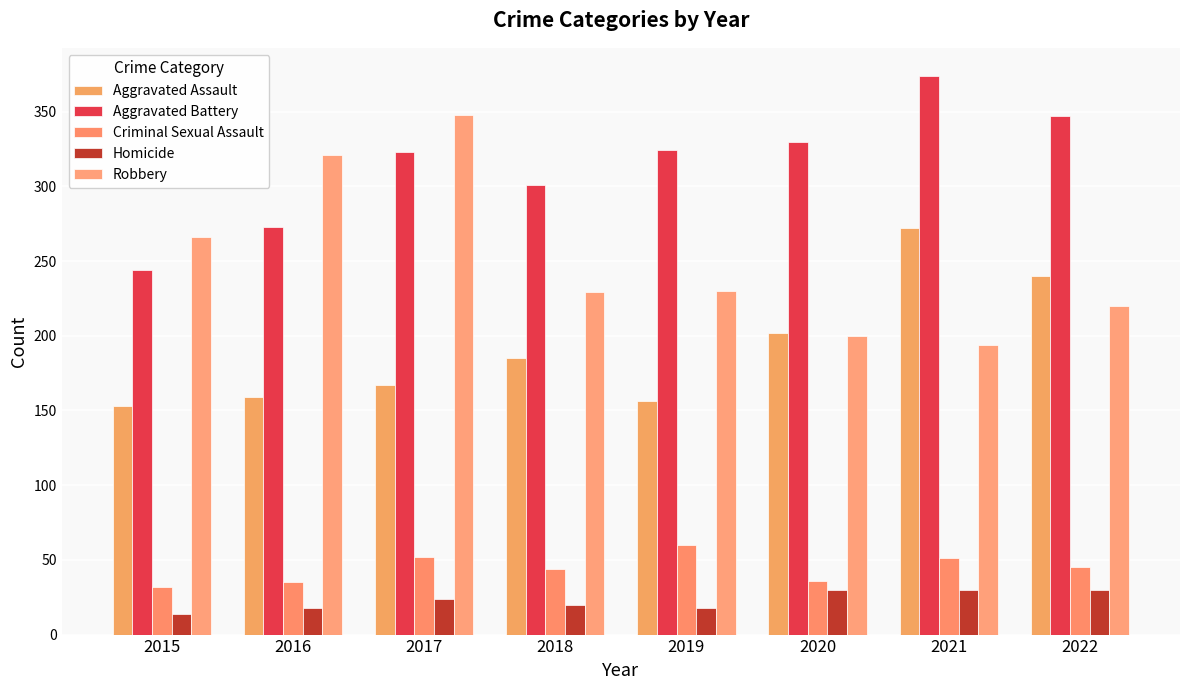

What is the difference between the maximum and minimum values in the Homicide series?

16